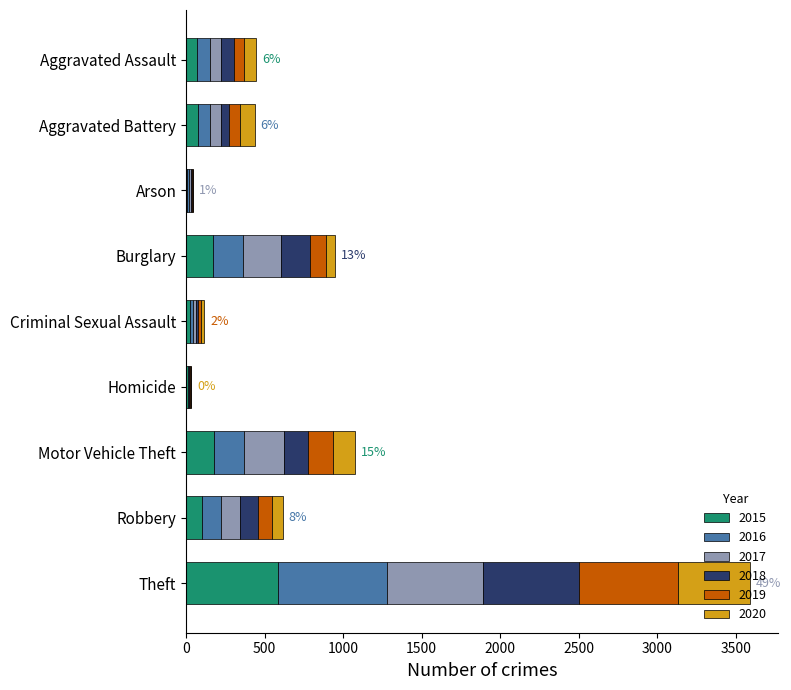

What is the maximum value for 2015?

588